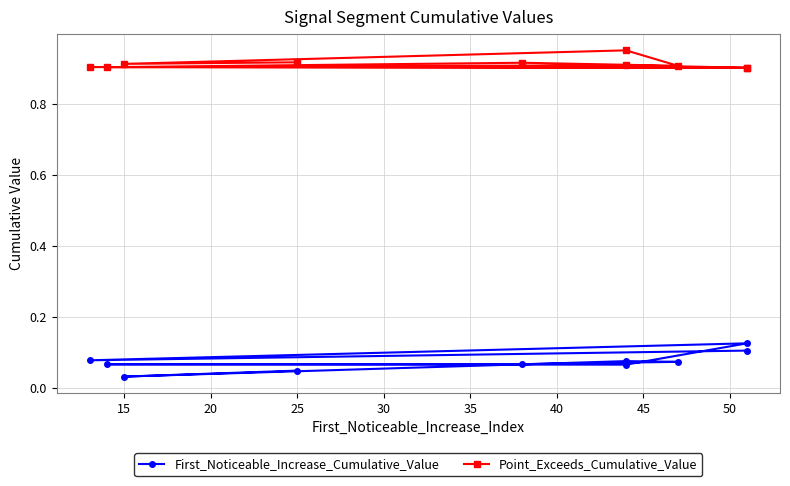

True or false: Point_Exceeds_Cumulative_Value and First_Noticeable_Increase_Cumulative_Value cross at least once.

False